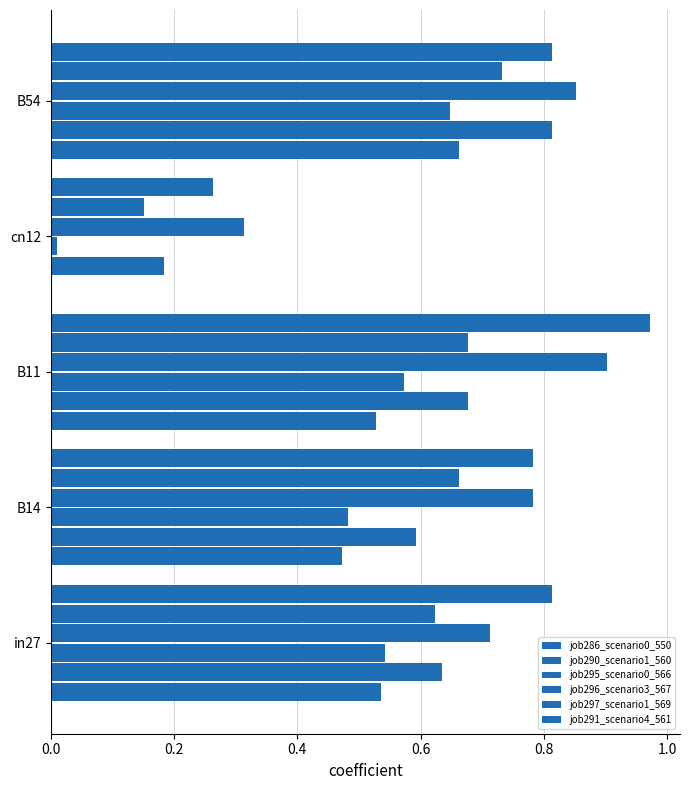

Does the chart contain any negative values?

No